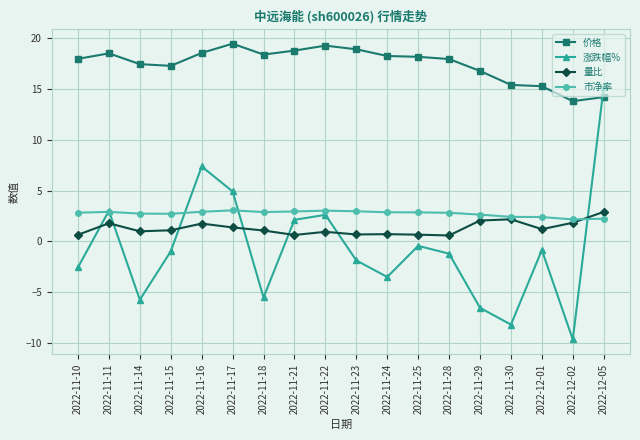

At which category is the sum across all series the highest?

2022-12-05